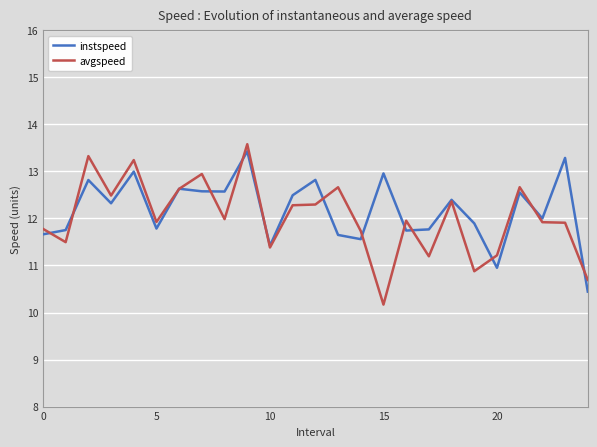

What is the lowest value of the avgspeed series?

10.2